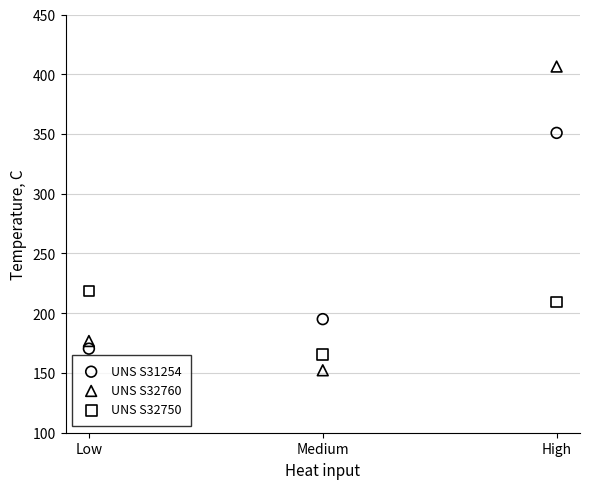

Which series has the widest spread of Y values?

UNS S32760